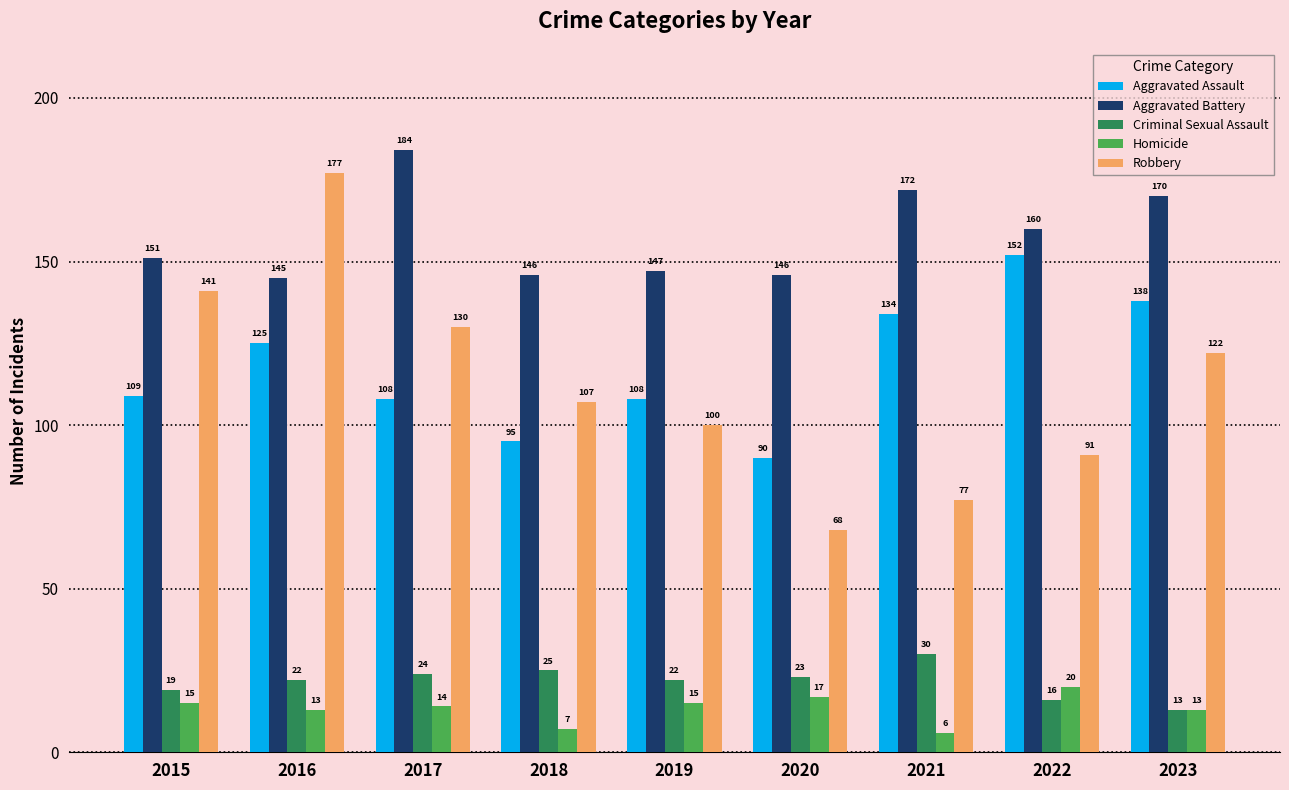

Which series has the largest total across all categories?

Aggravated Battery